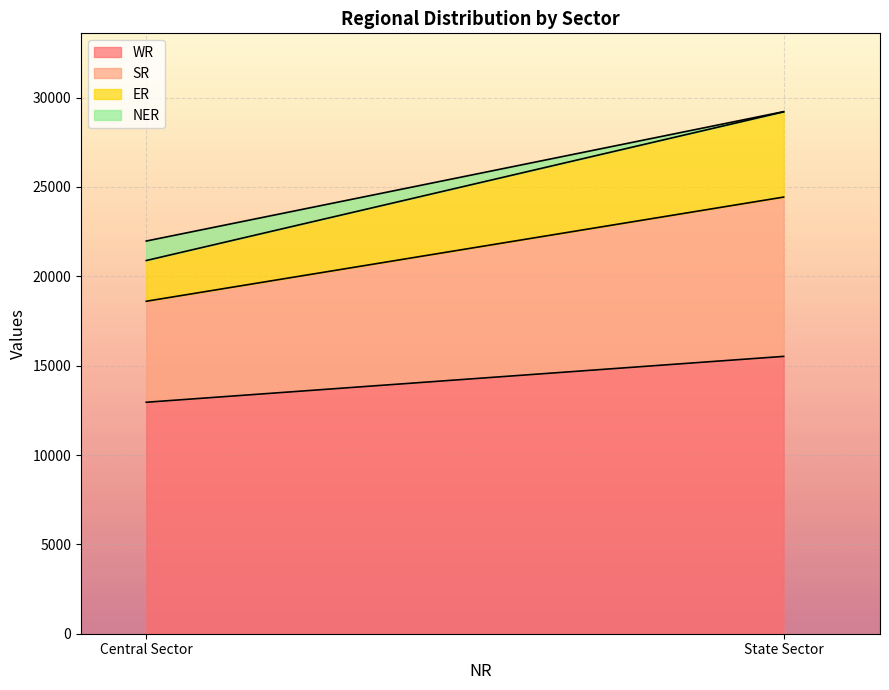

What are all the series names shown in the legend?

WR, SR, ER, NER